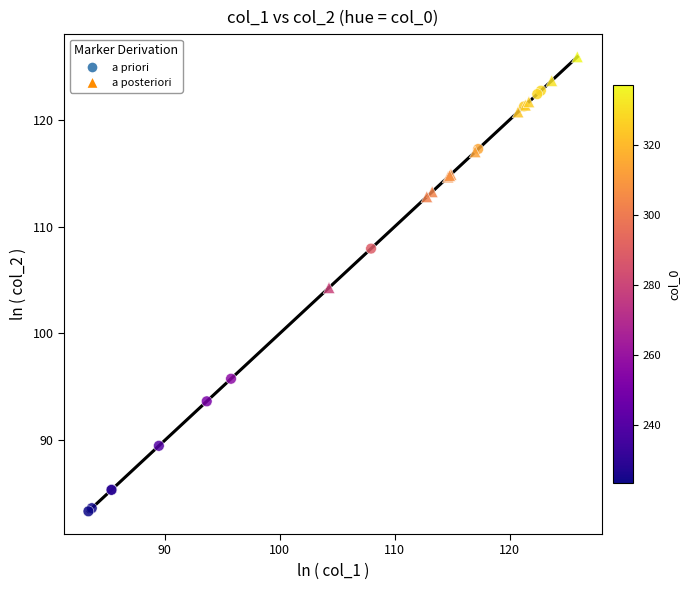

Which series reaches the maximum Y coordinate?

a posteriori